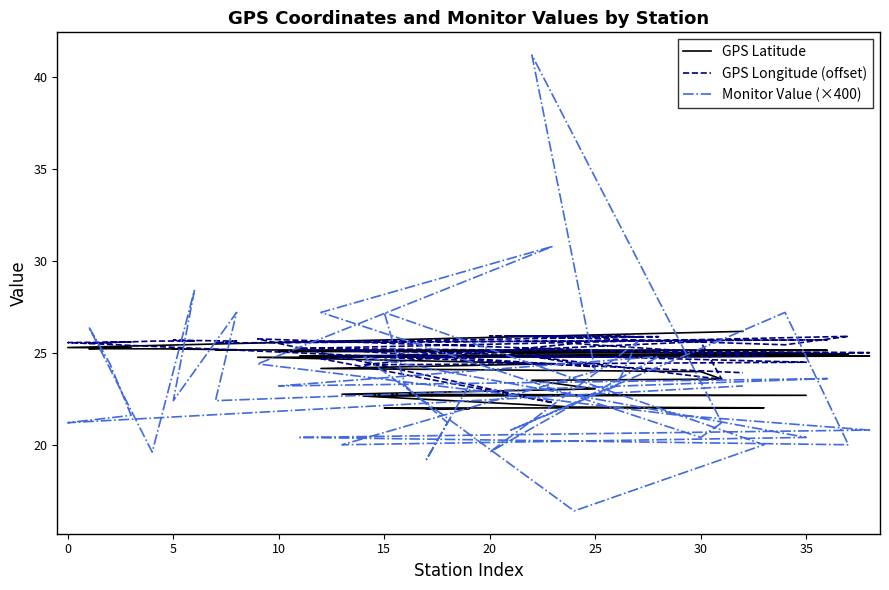

List the series in order of their overall mean, lowest first.

Monitor Value (×400), GPS Latitude, GPS Longitude (offset)